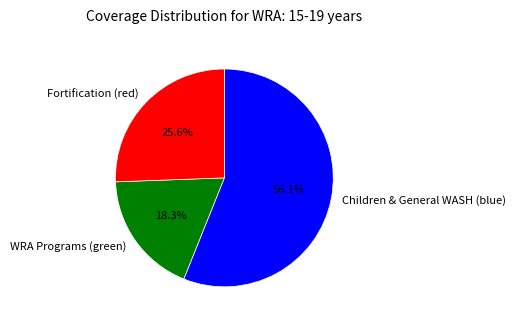

Does any single category account for the majority?

Yes